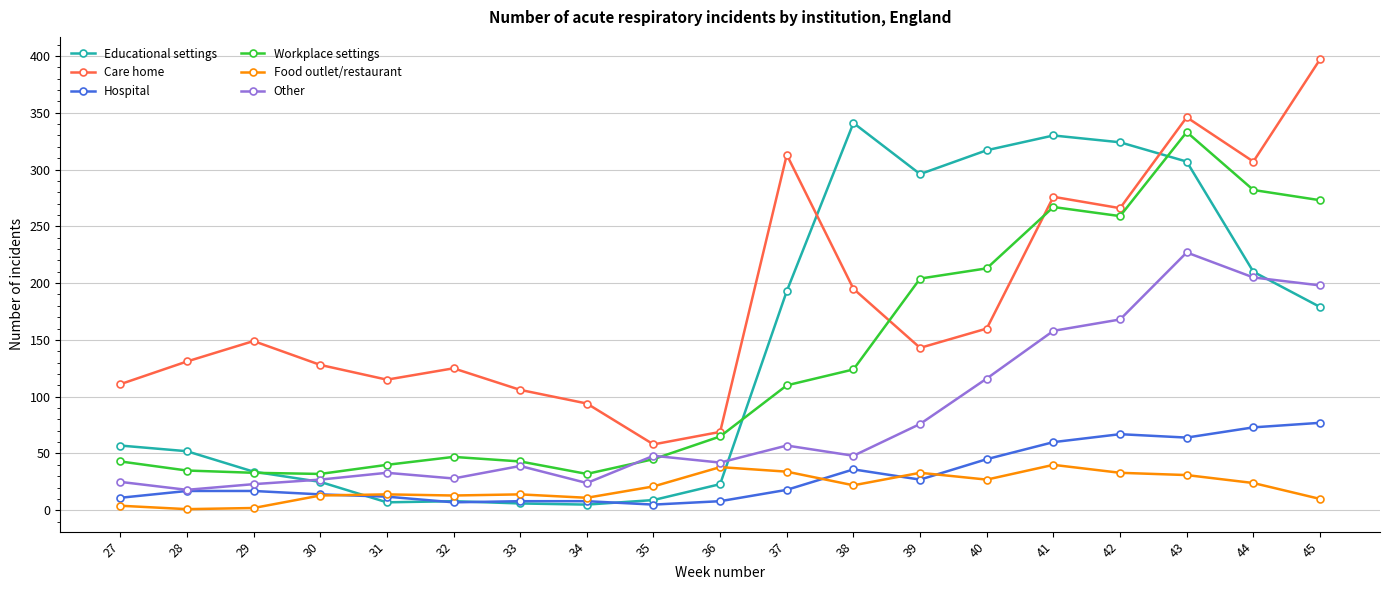

True or false: Food outlet/restaurant has more than 1 interior local peaks.

True